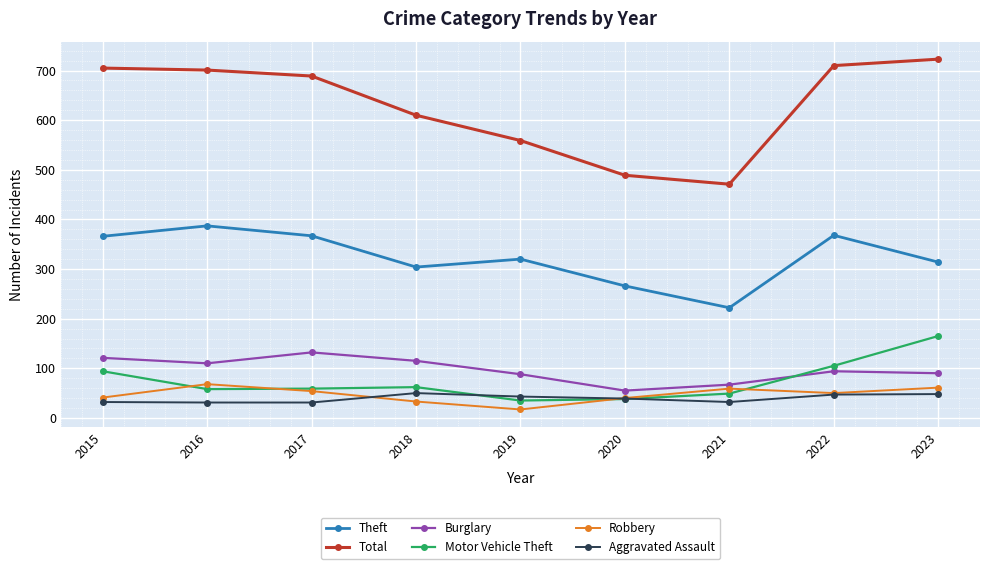

How many interior local valleys does the Motor Vehicle Theft series have?

2